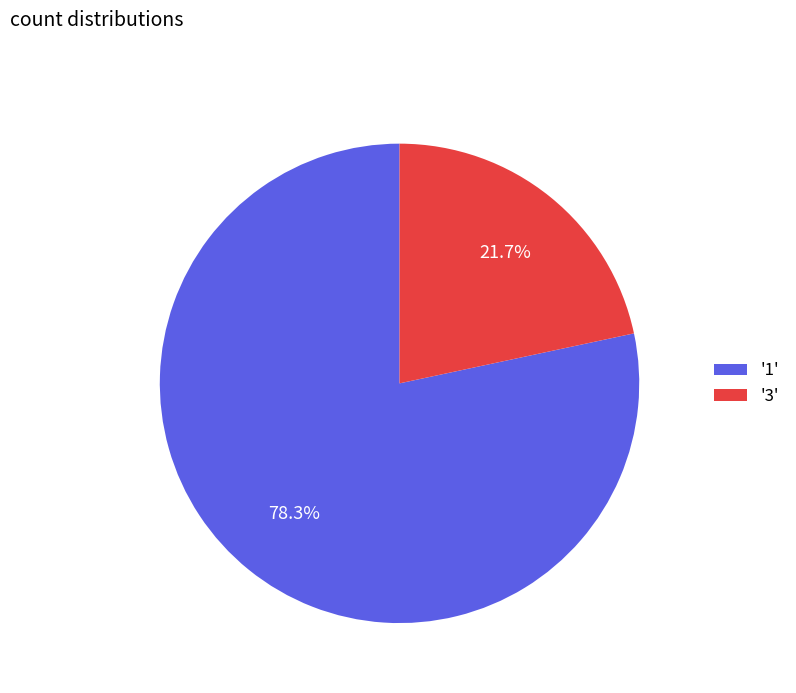

Which slice represents more than half of the pie?

'1'